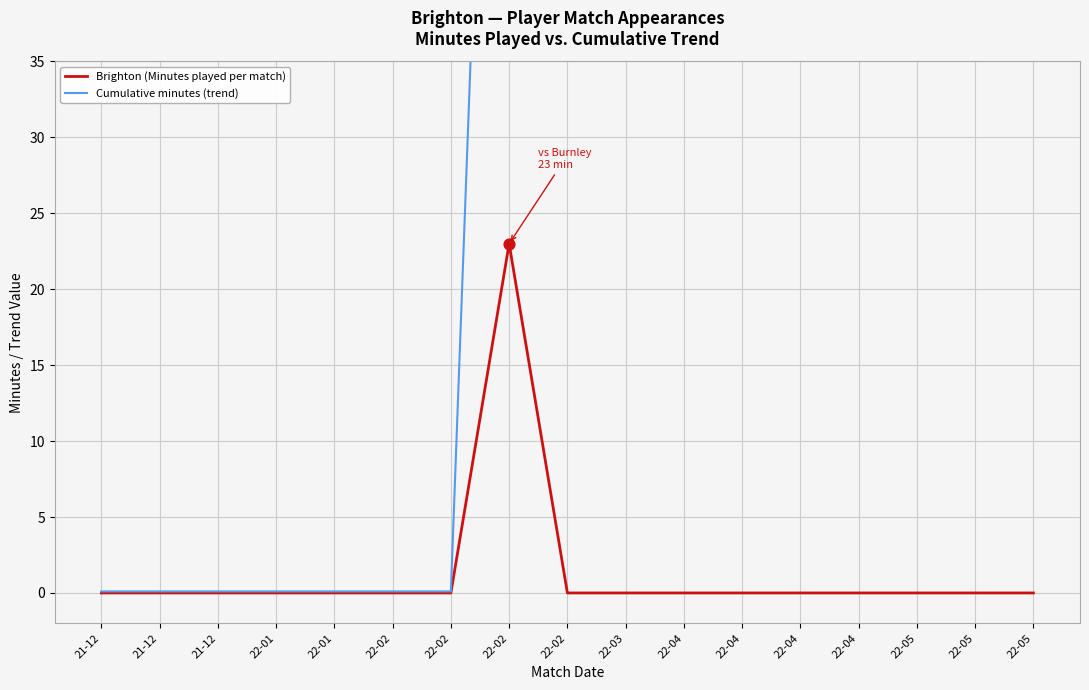

What is the total value across all series at 22-05?

103.6